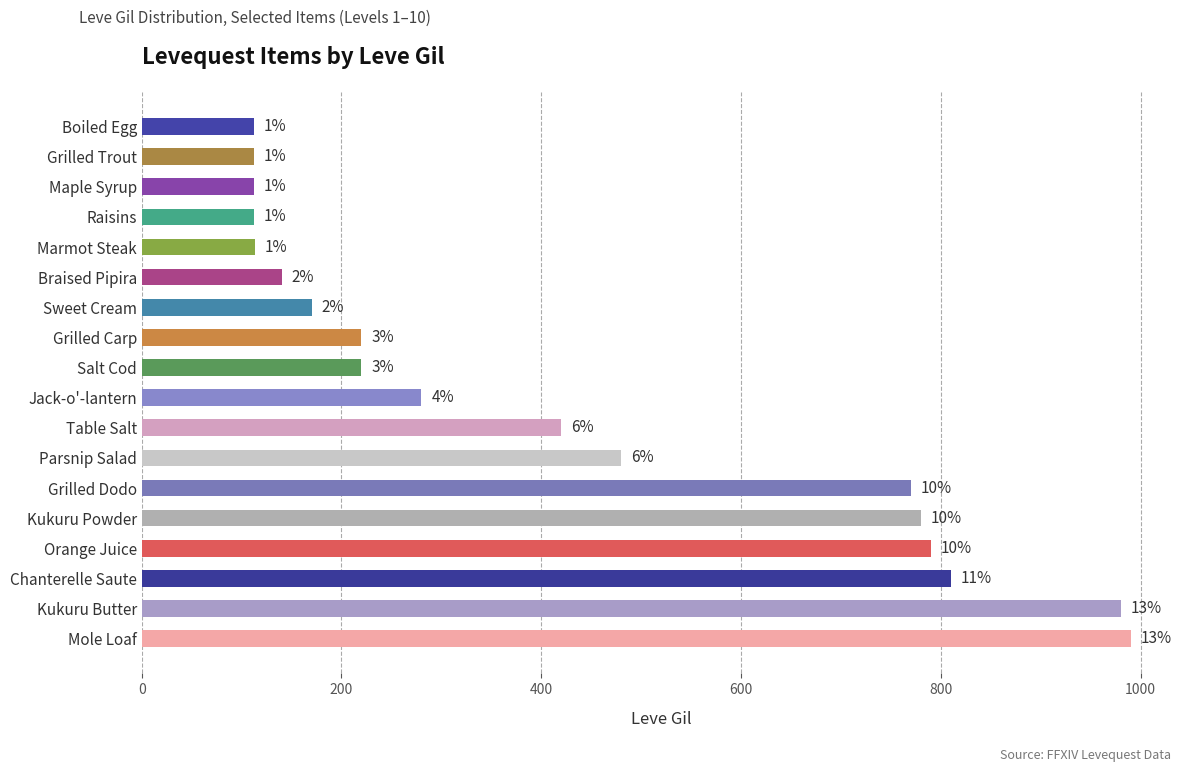

How many bars are there in total?

18